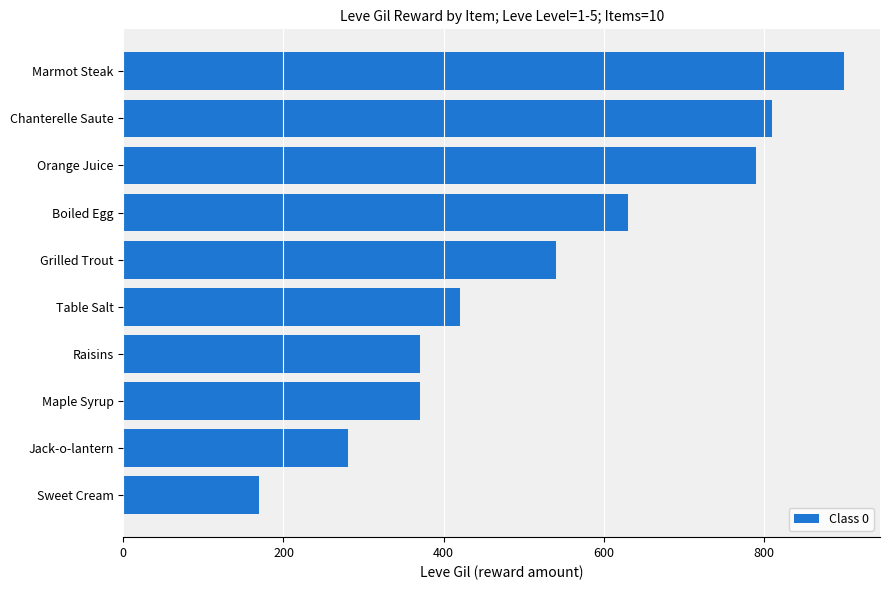

What is the smallest value displayed?

170